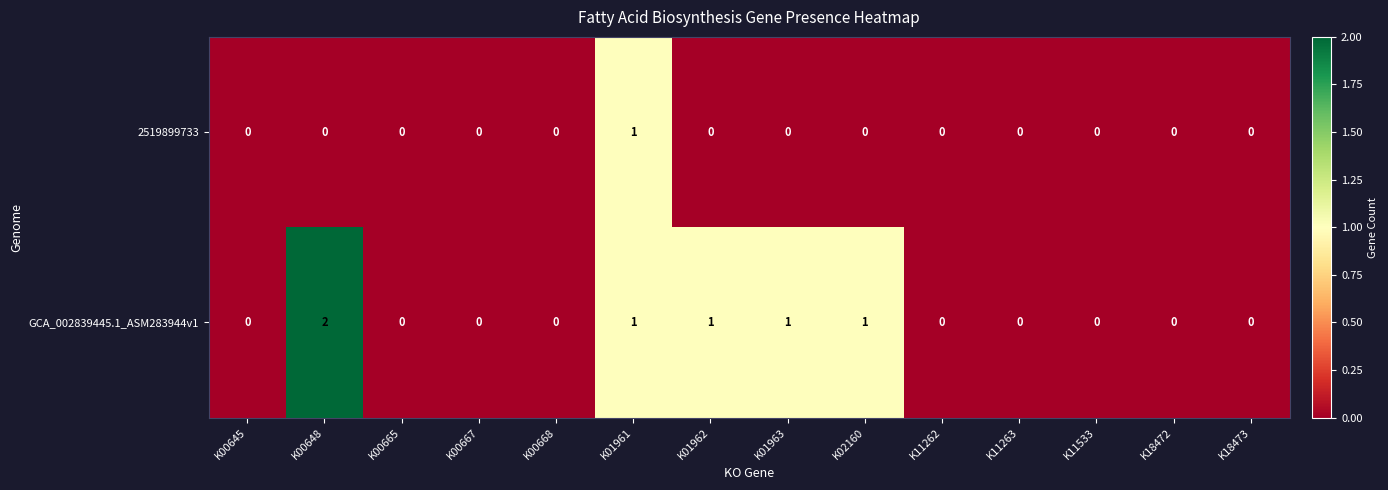

True or false: 2519899733 has a value of 0 at K01963.

True